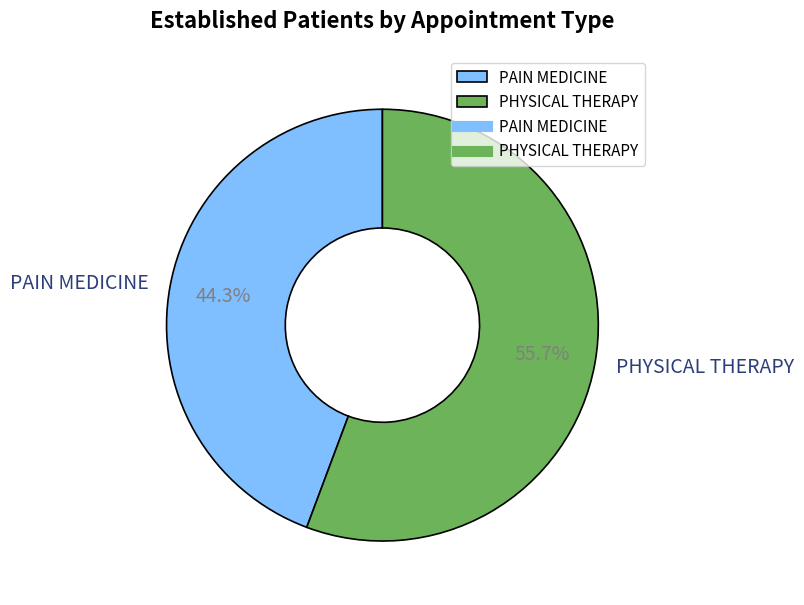

Which category accounts for the majority?

PHYSICAL THERAPY